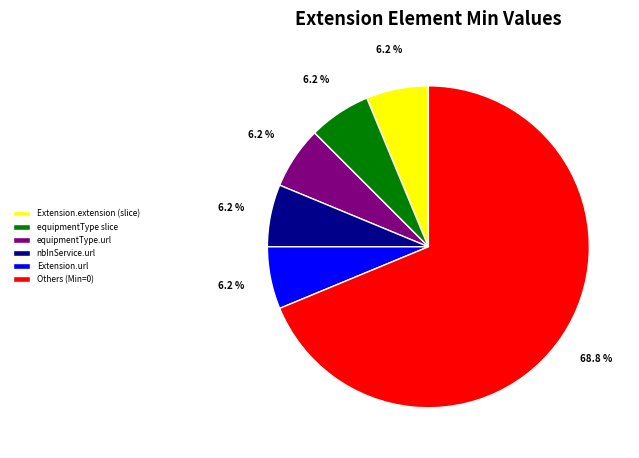

Does any single category account for the majority?

Yes